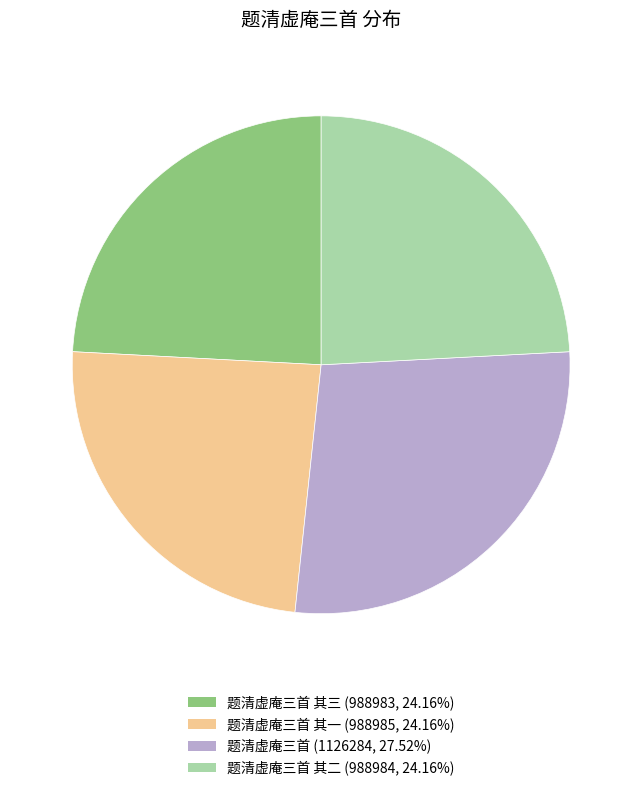

Is there a majority slice in this chart?

No